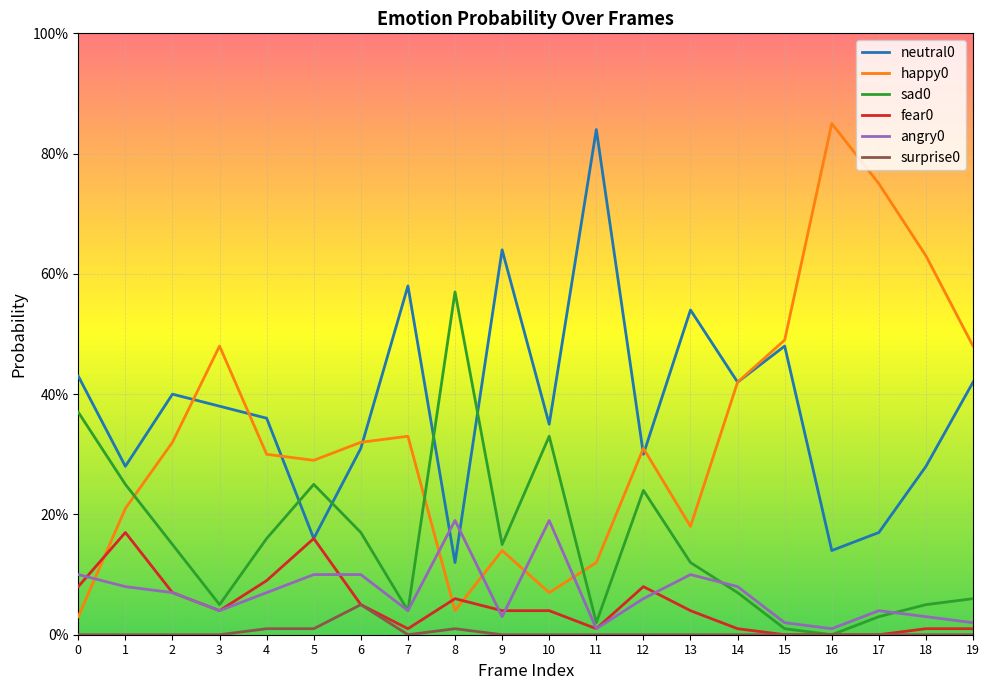

Does the chart have visible grid lines?

Yes